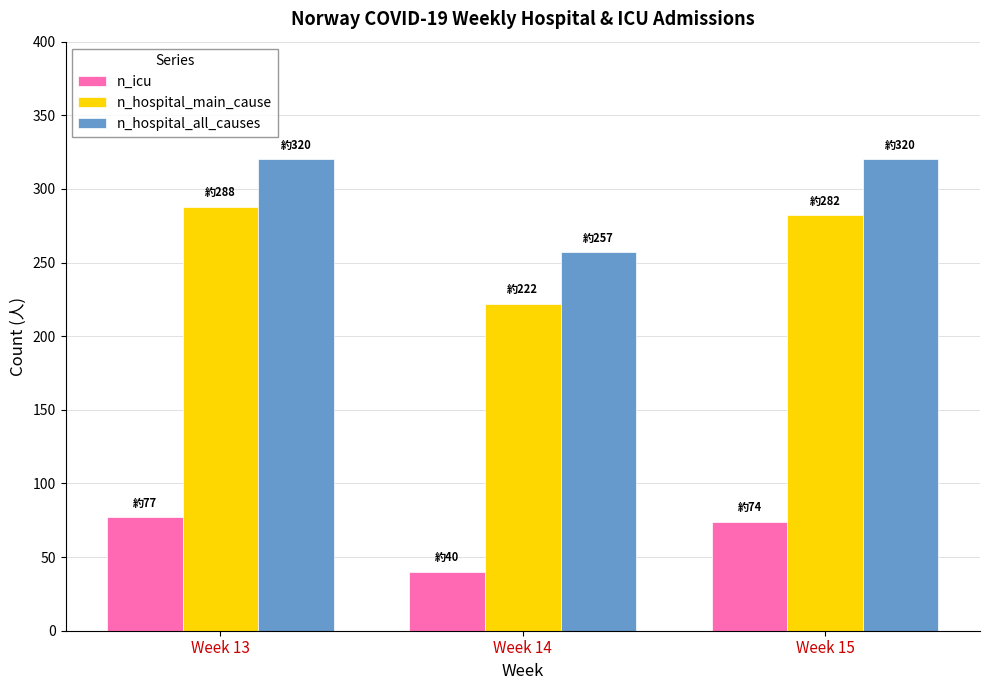

Reading left to right, what are all the values shown in this chart?

n_icu: Week 13=77	Week 14=40	Week 15=74
n_hospital_main_cause: Week 13=288	Week 14=222	Week 15=282
n_hospital_all_causes: Week 13=320	Week 14=257	Week 15=320